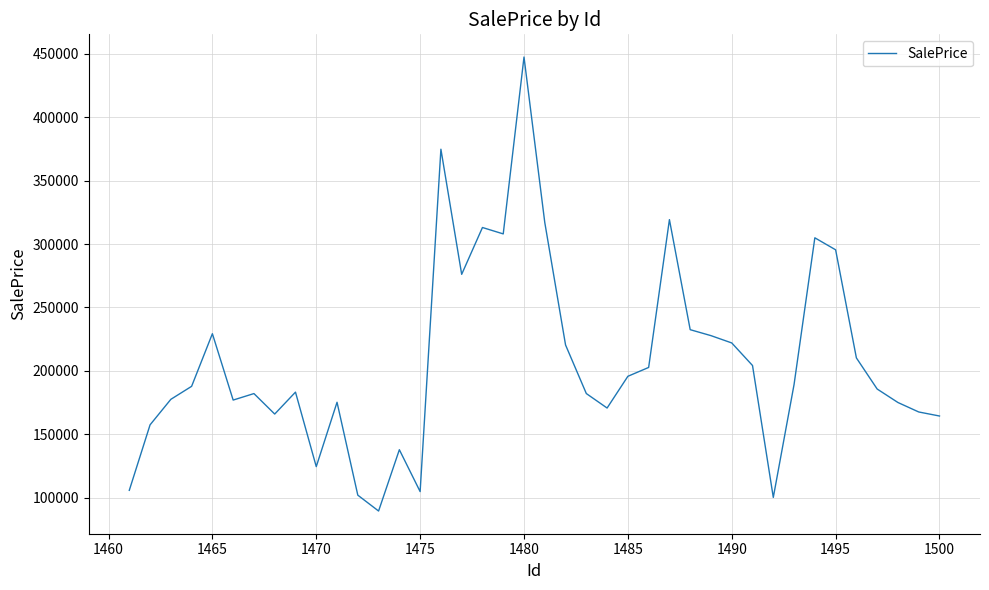

What is the maximum value shown in the chart?

447438.7